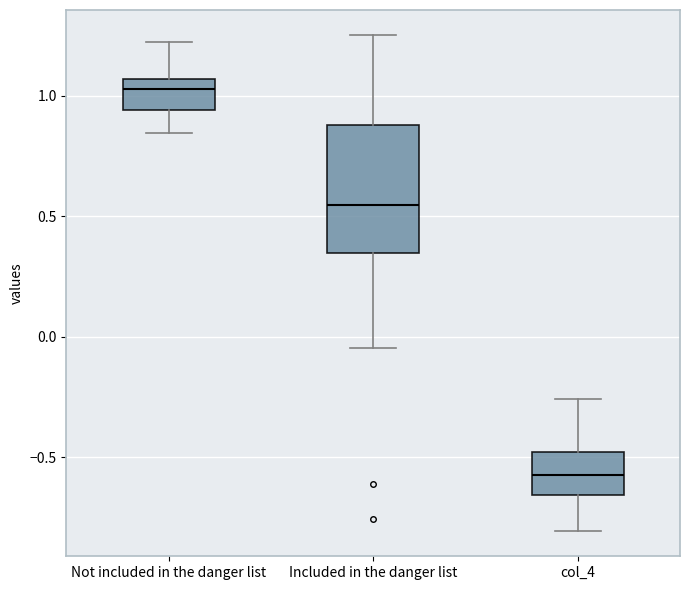

Which box has the highest median line?

Not included in the danger list